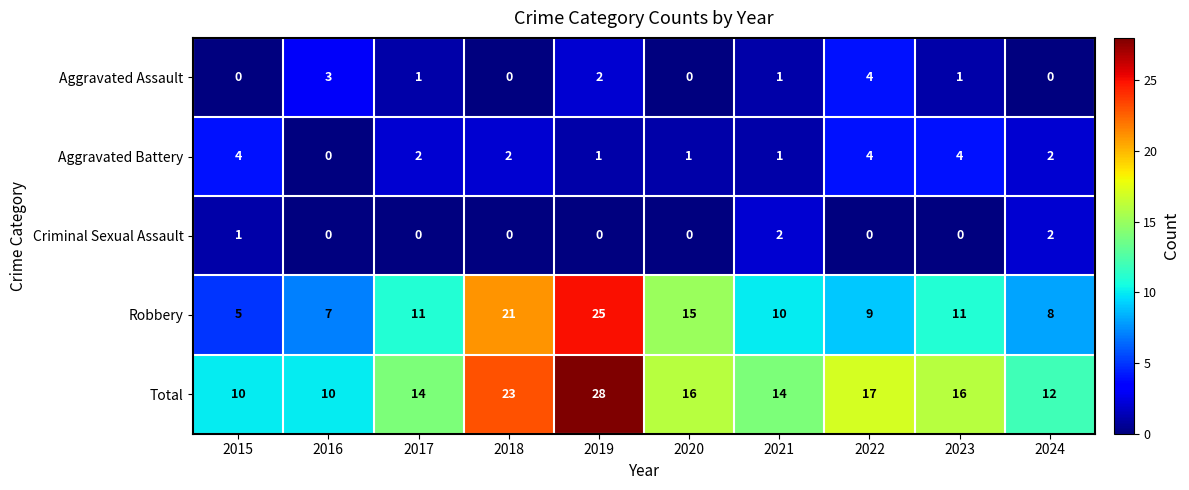

Which series has the largest total across all categories?

Total